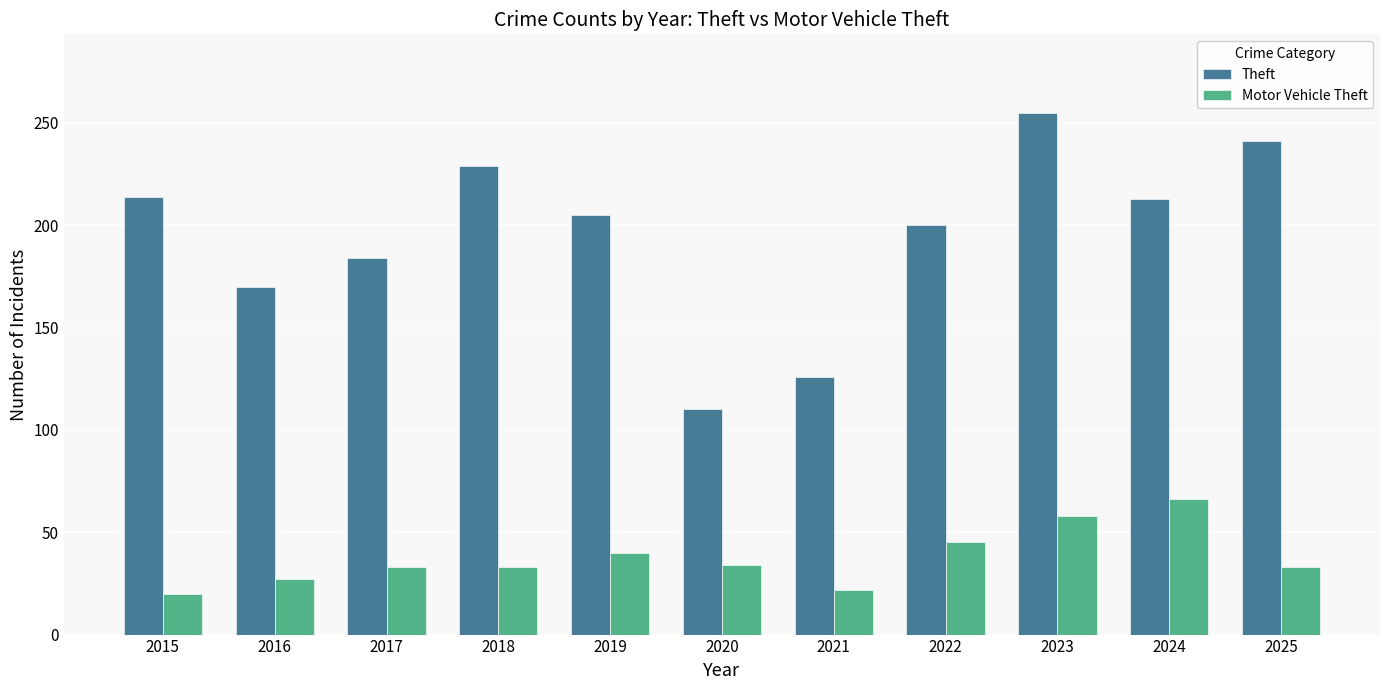

Where is Theft nearest to the value 182?

2017